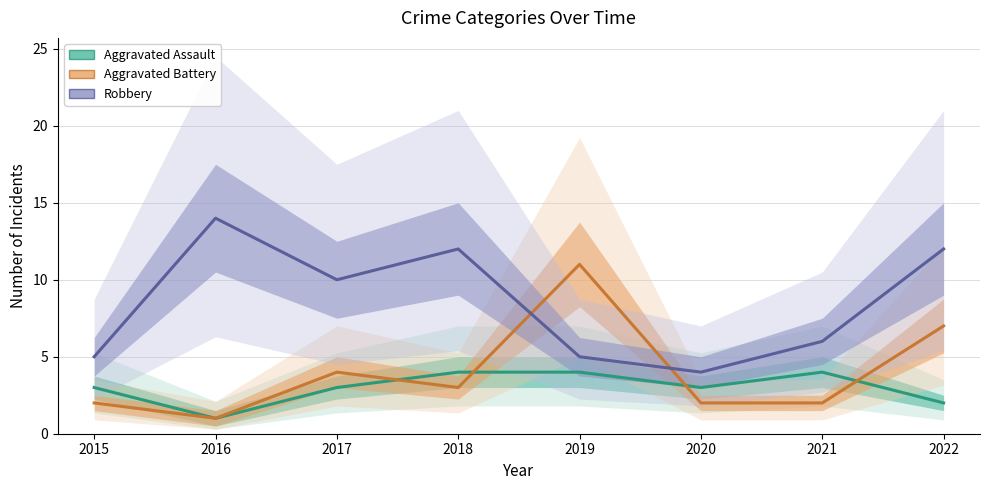

Which has a higher value, 2022 or 2016?

2022